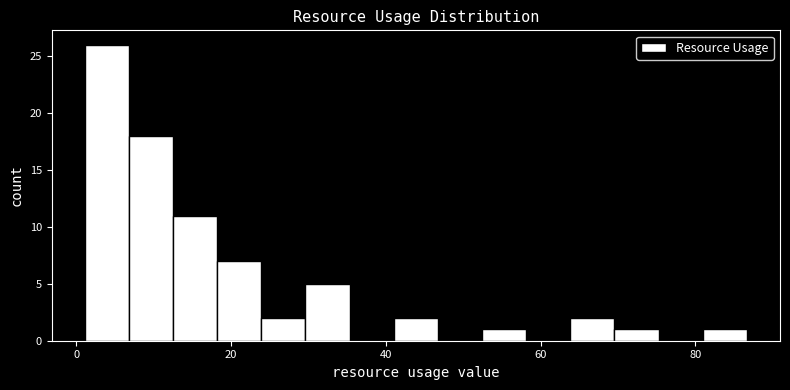

Read against the x-axis, roughly where is the centre of the tallest bar?

4